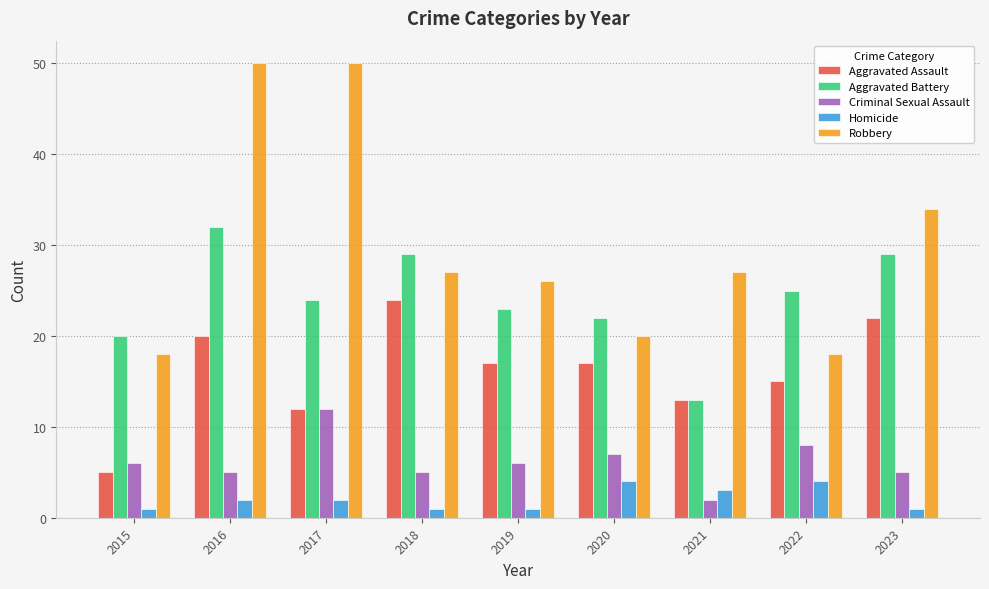

What is the difference between the maximum and second lowest values in the Homicide series?

3